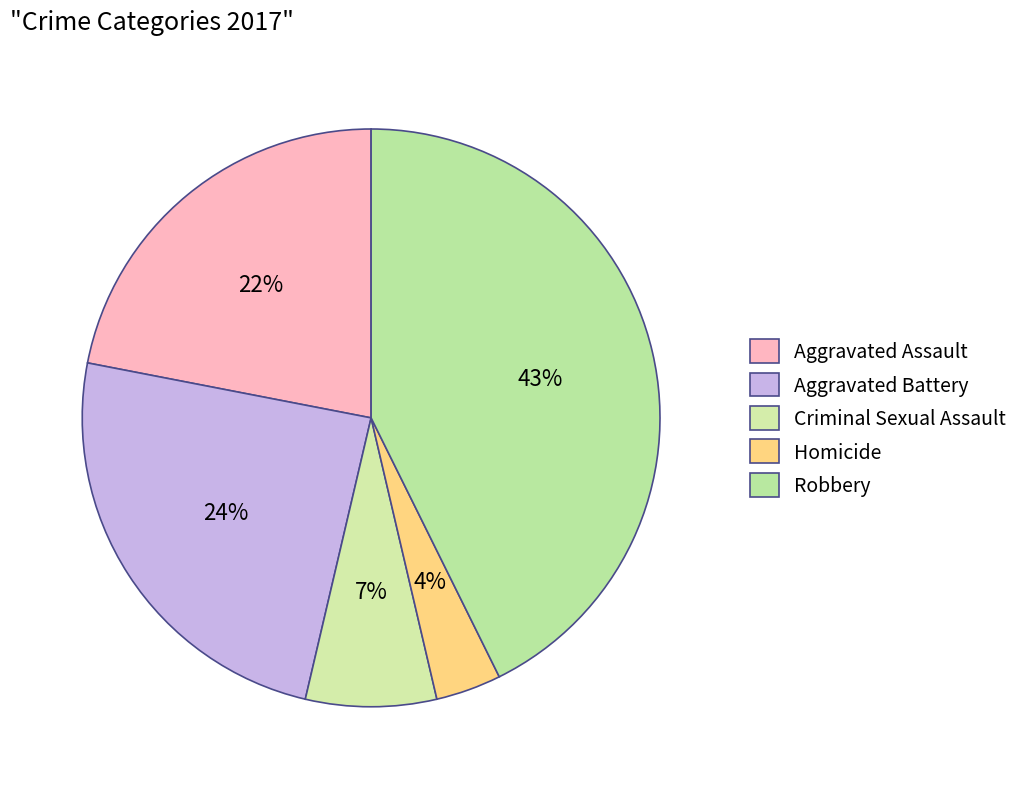

Which category has the smallest portion of the pie?

Homicide